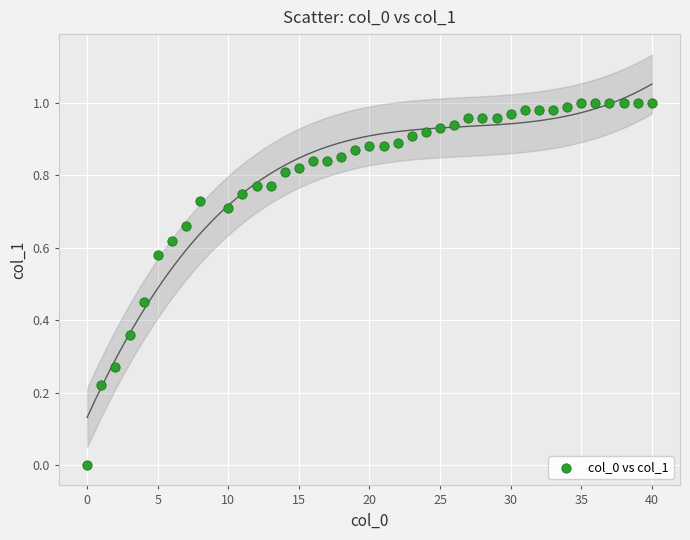

What is the range of X values (max minus min)?

40.0